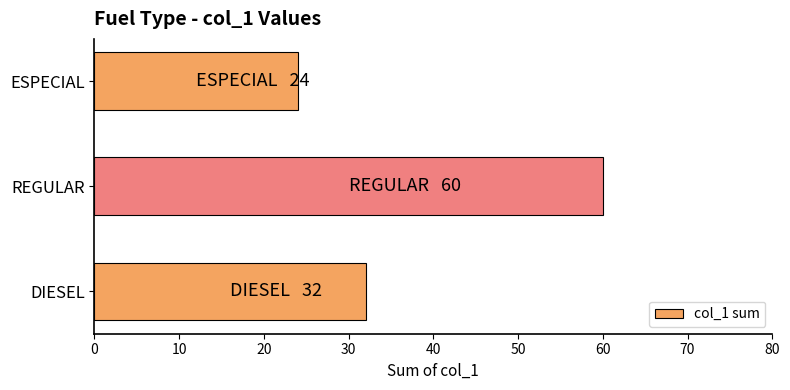

Reading top to bottom, what are all the values shown in this chart?

24	60	32